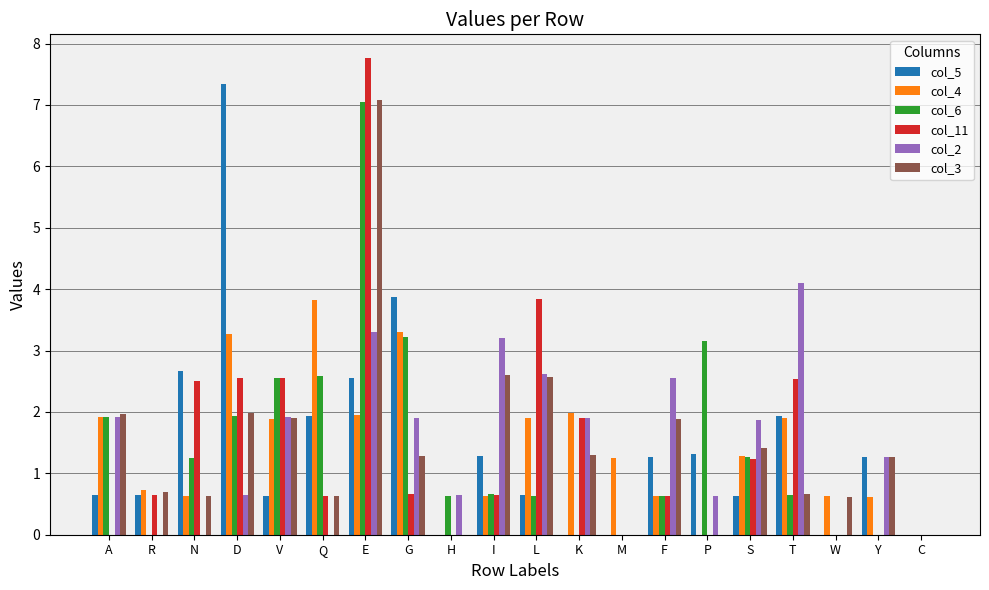

At which category is the sum across all series the highest?

E